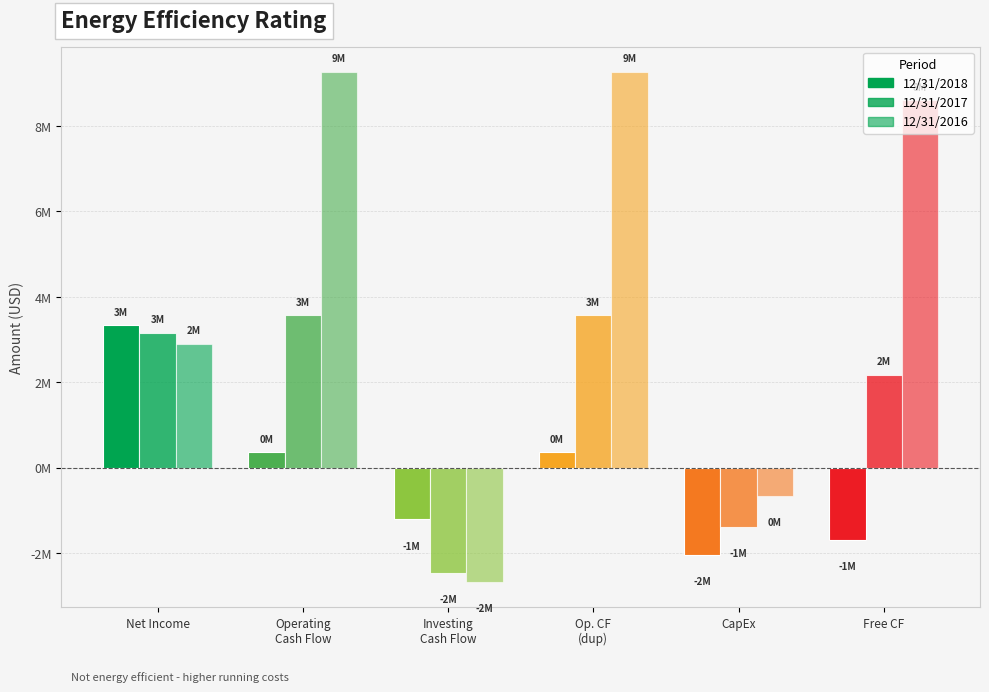

How many data points in 12/31/2018 are less than 359411?

3